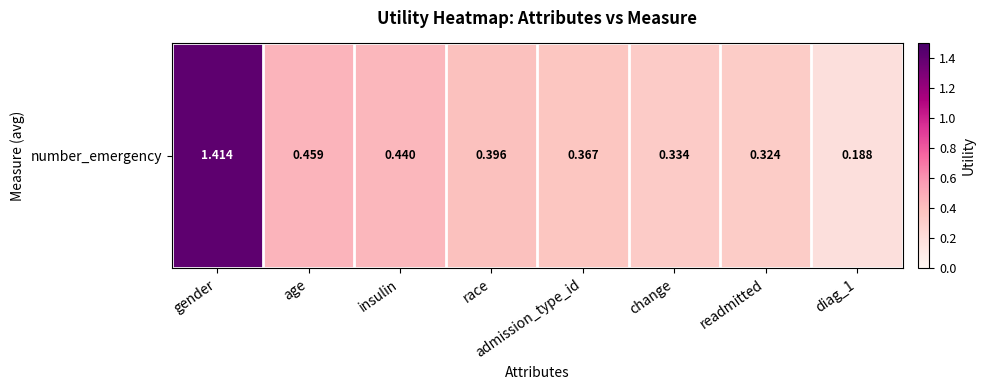

What is the difference between the maximum and minimum values?

1.2